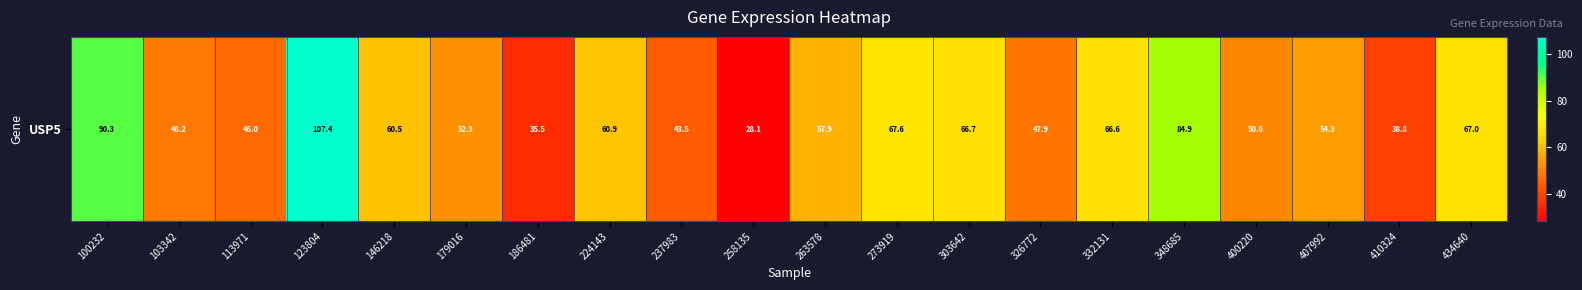

Reading left to right, what are all the values shown in this chart?

100232=90.3	103342=48.2	113971=46.0	123804=107.4	146218=60.5	179016=52.3	186481=35.5	224143=60.9	237983=43.5	258135=28.1	263578=57.9	273919=67.6	303642=66.7	326772=47.9	332131=66.6	348685=84.9	400220=50.6	407992=54.3	410324=38.8	434640=67.0